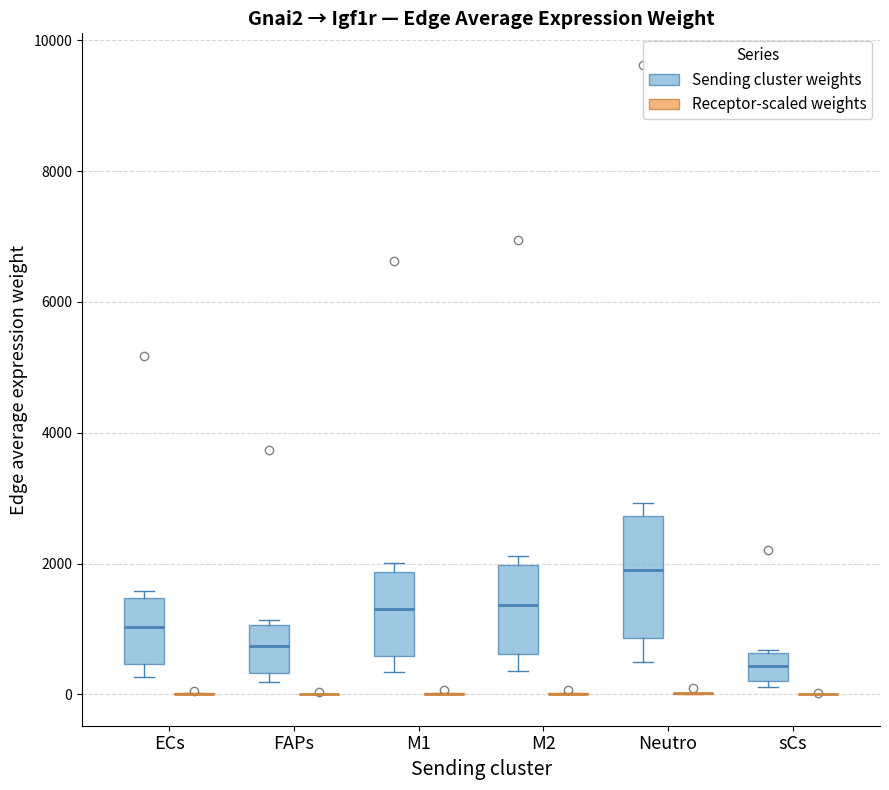

Reading left to right, transcribe this box plot: for each box, give where its median line is, the range the box spans, and where its two whiskers end, as read against the y-axis. The values are not printed on the chart, so give them approximately, as read against the axis.

ECs (Sending cluster weights): median 1000, box 400 to 1400, whiskers 200 to 1600
ECs (Receptor-scaled weights): box collapsed to a line at 0, whiskers 0 to 0
FAPs (Sending cluster weights): median 800, box 400 to 1000, whiskers 200 to 1200
FAPs (Receptor-scaled weights): box collapsed to a line at 0, whiskers 0 to 0
M1 (Sending cluster weights): median 1400, box 600 to 1800, whiskers 400 to 2000
M1 (Receptor-scaled weights): box collapsed to a line at 0, whiskers 0 to 0
M2 (Sending cluster weights): median 1400, box 600 to 2000, whiskers 400 to 2200
M2 (Receptor-scaled weights): box collapsed to a line at 0, whiskers 0 to 0
Neutro (Sending cluster weights): median 1800, box 800 to 2800, whiskers 400 to 3000
Neutro (Receptor-scaled weights): box collapsed to a line at 0, whiskers 0 to 0
sCs (Sending cluster weights): median 400, box 200 to 600, whiskers 200 (just below the box's lower edge) to 600
sCs (Receptor-scaled weights): box collapsed to a line at 0, whiskers 0 to 0